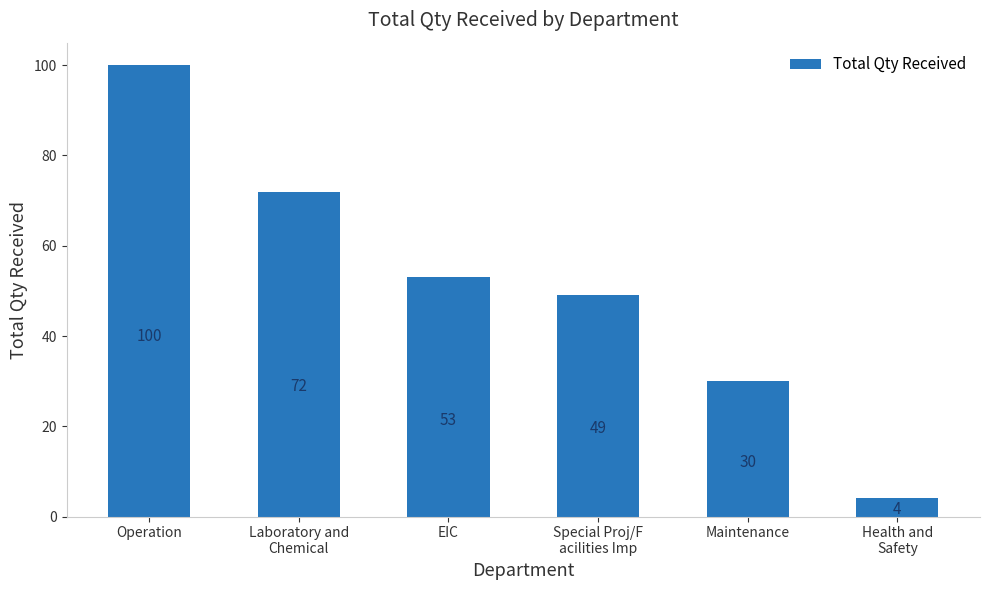

What is the ratio of the value at EIC to the value at Special Proj/F
acilities Imp?

1.1